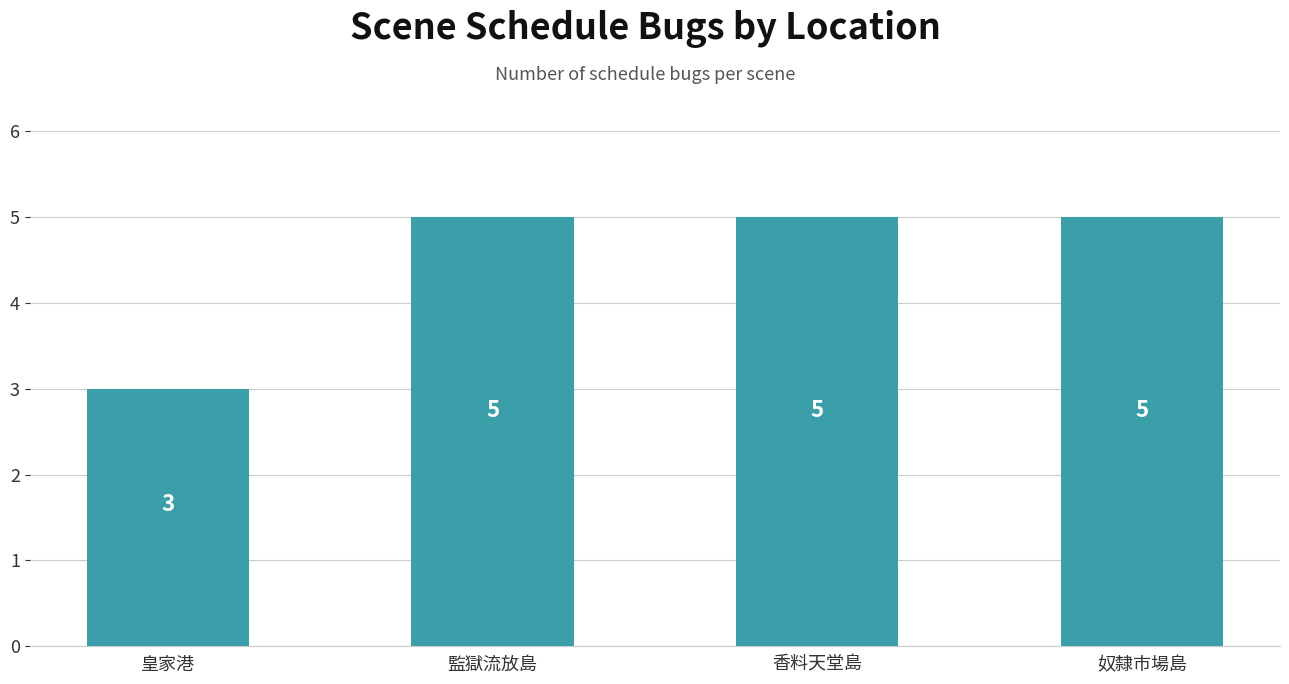

What is the sum of all values?

18